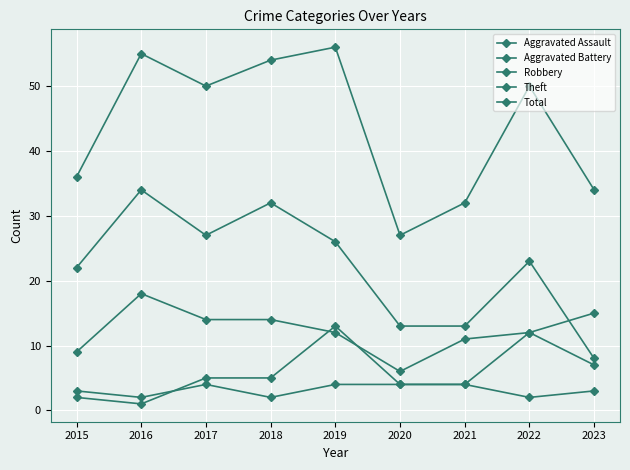

How many values in the Aggravated Battery series are below 5?

4